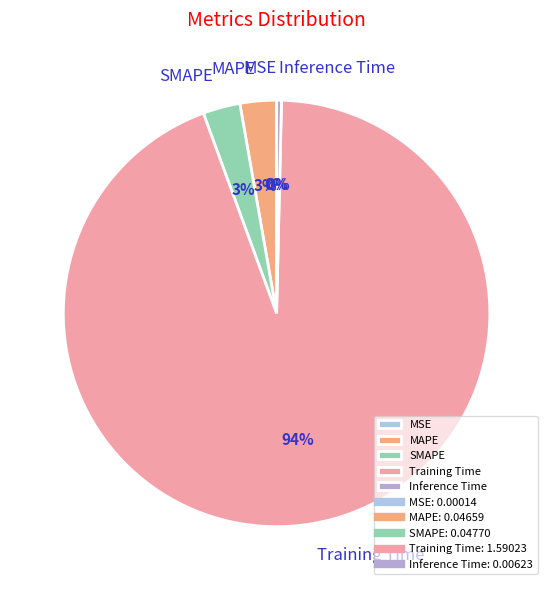

Is there a majority slice in this chart?

Yes